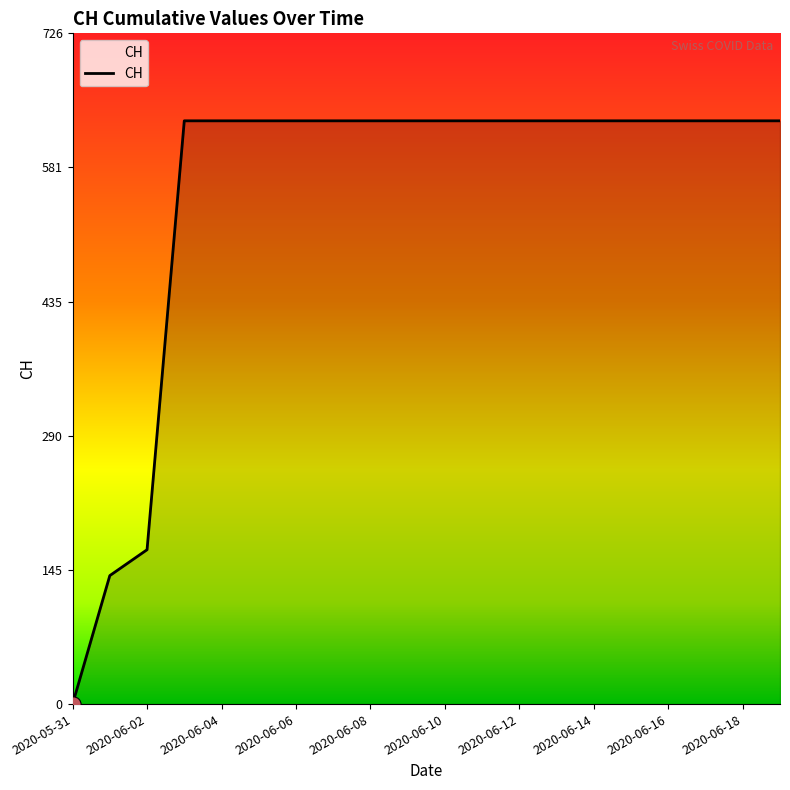

What is the maximum value shown in the chart?

631